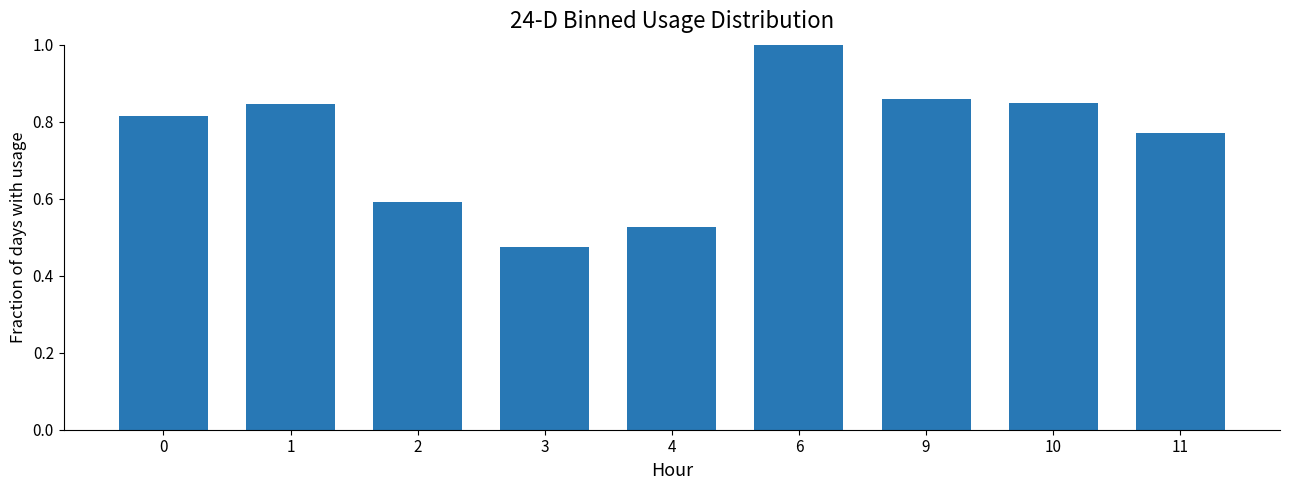

What is the difference between the second highest and minimum values?

0.4